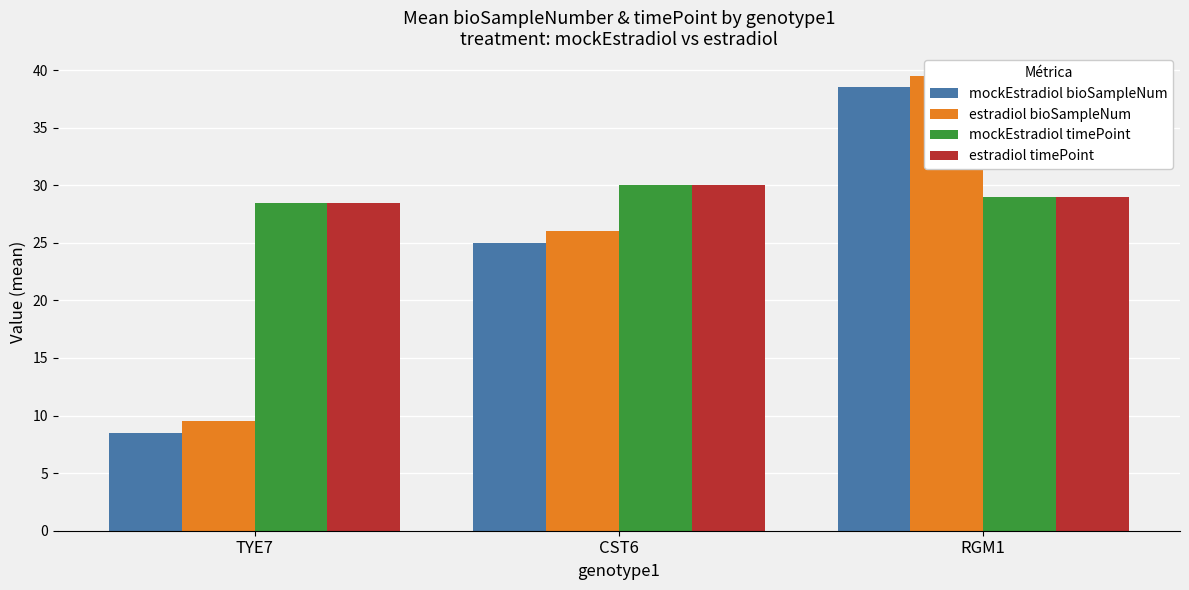

What is the difference between the maximum and minimum values in the mockEstradiol timePoint series?

1.5